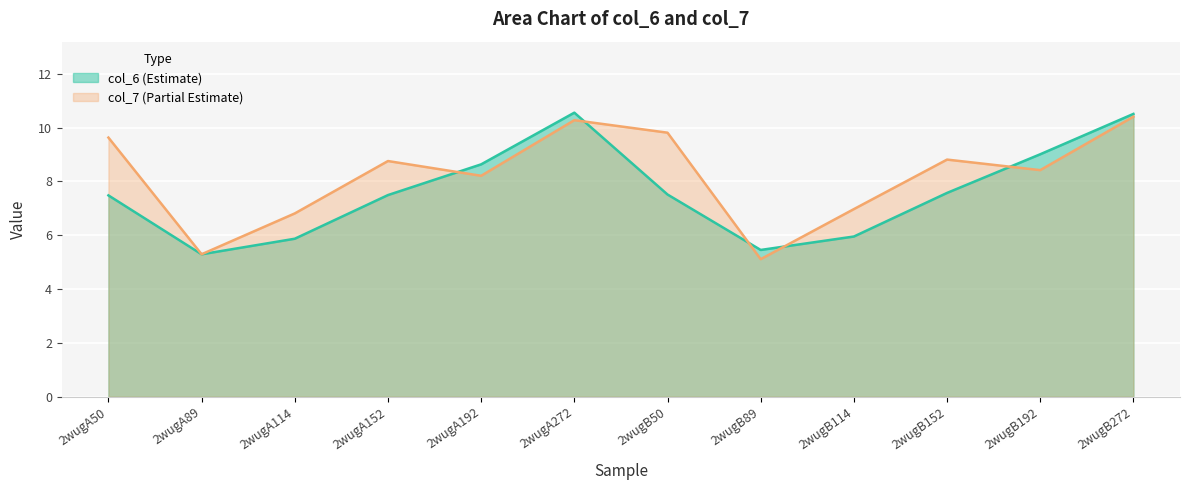

Where is the first local minimum for col_6?

2wugA89